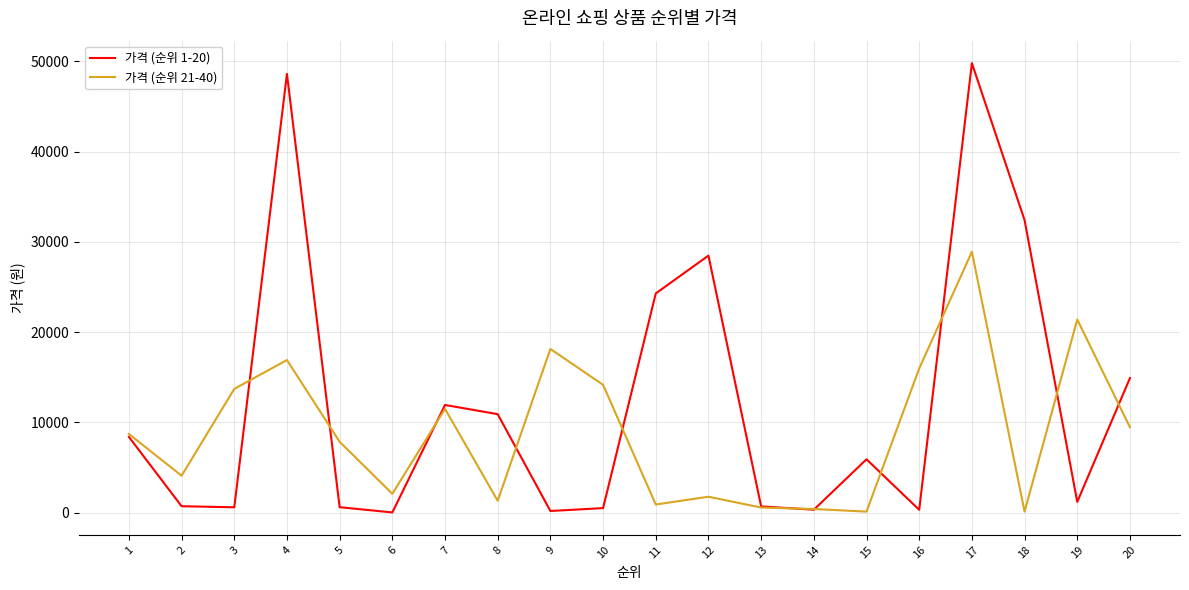

At which category is the sum across all series the highest?

17